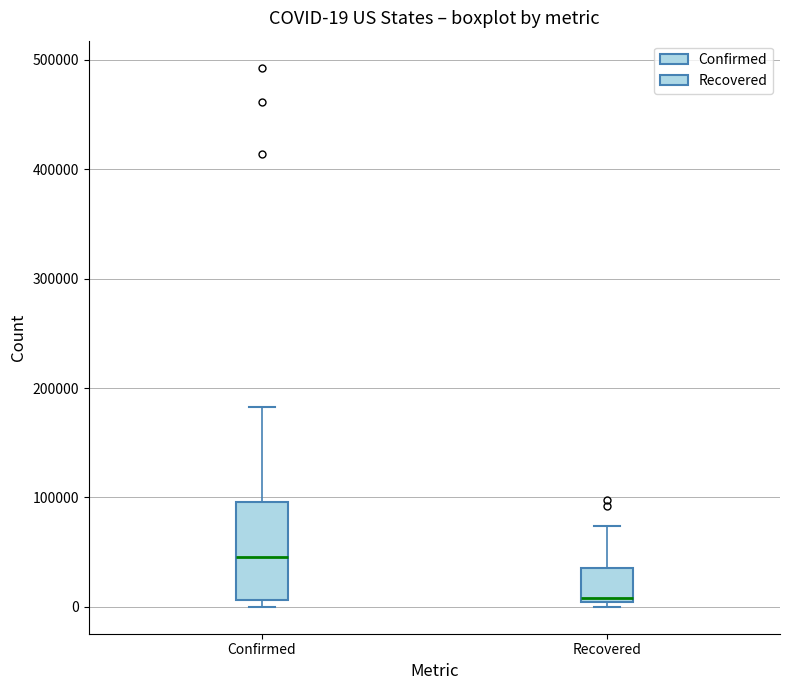

Comparing the boxes themselves (not the whiskers), which one is the tallest?

Confirmed